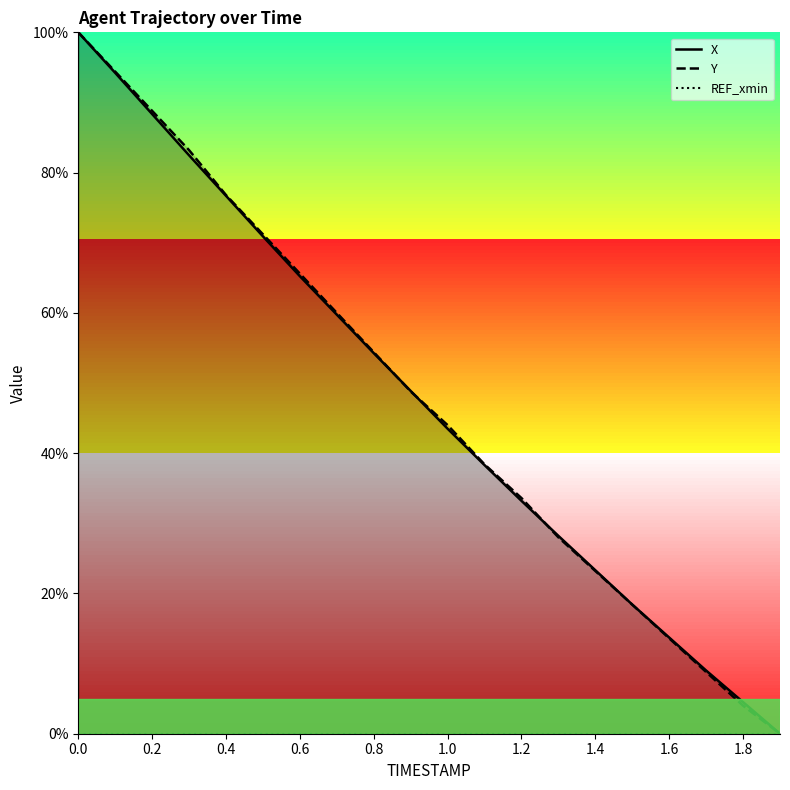

What is the highest value of the Y series?

100.0